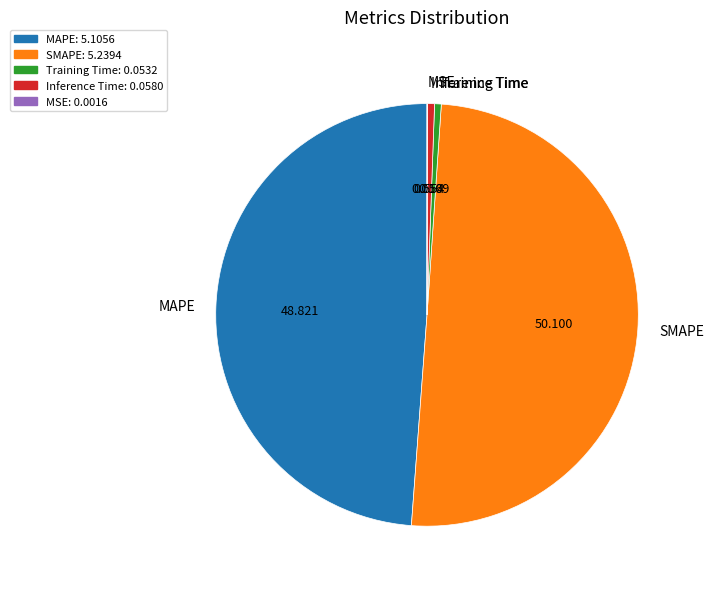

Which slice is the largest?

SMAPE